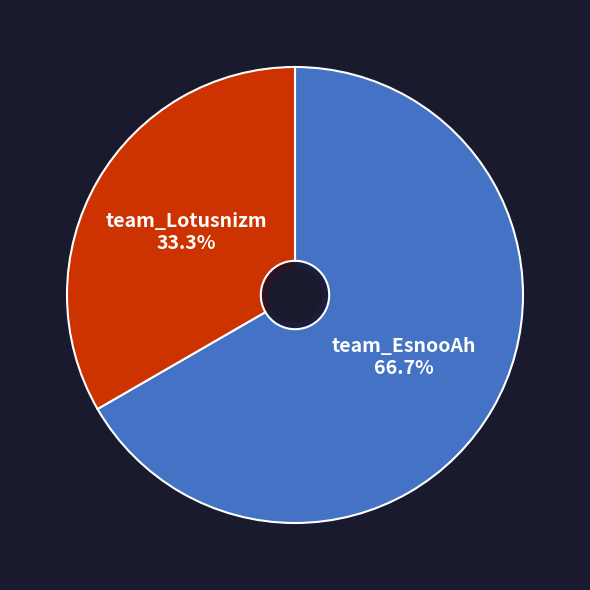

How much of the chart is everything except team_Lotusnizm?

66.7%